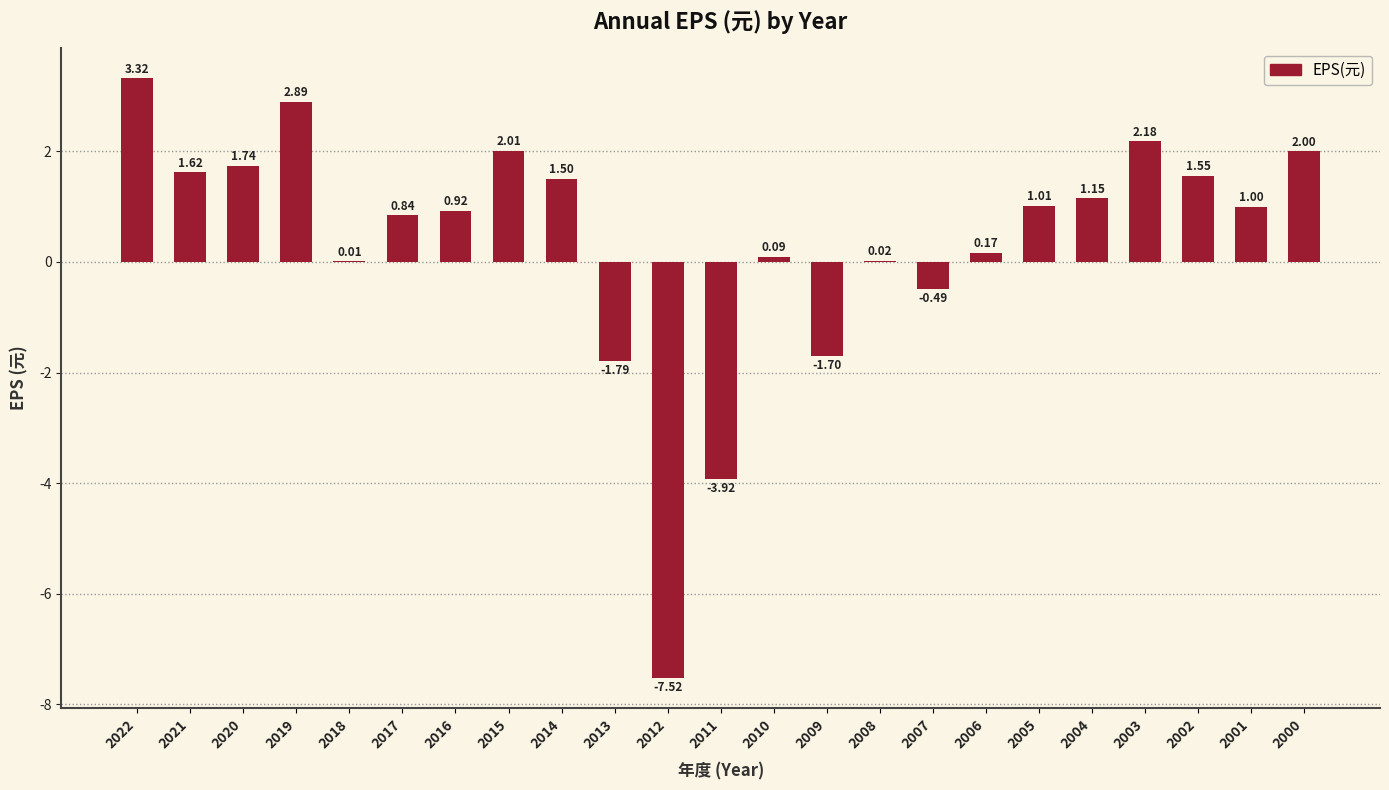

Count the number of data series in this chart.

1